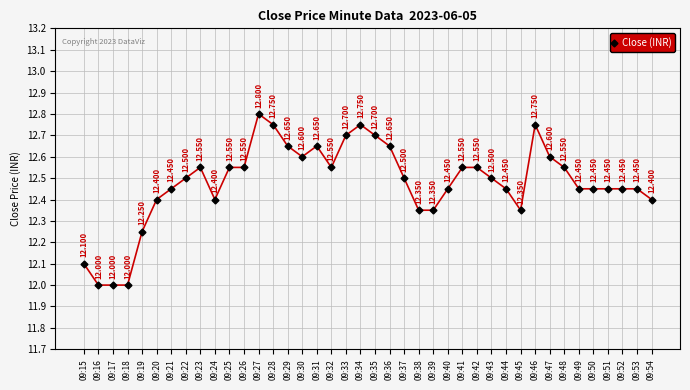

True or false: the data has more than 1 interior local peaks.

True